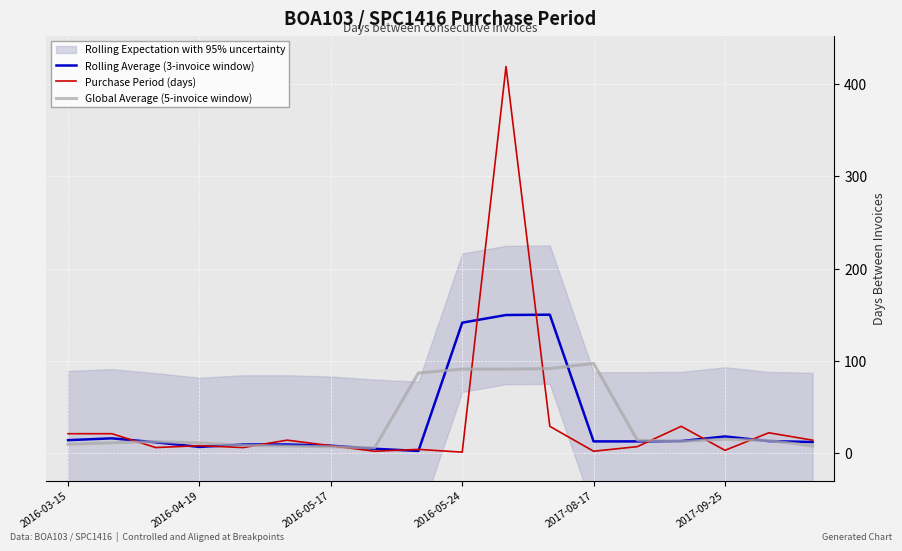

True or false: Global Average (5-invoice window) has a value of 19.6 at 2016-04-19.

False